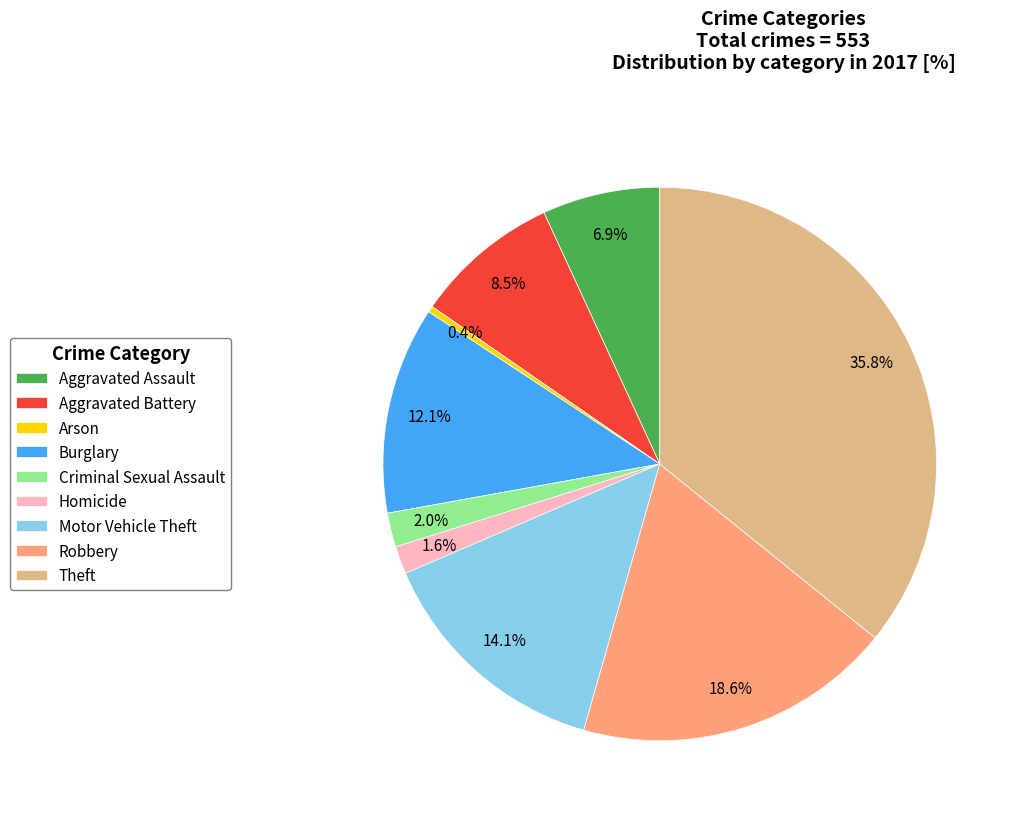

True or false: Aggravated Battery accounts for 16% of the total.

False